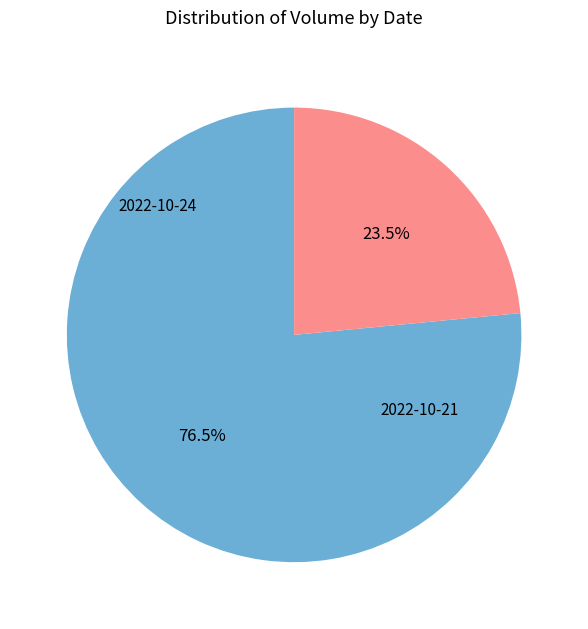

Is there any slice that represents more than half of the pie?

Yes